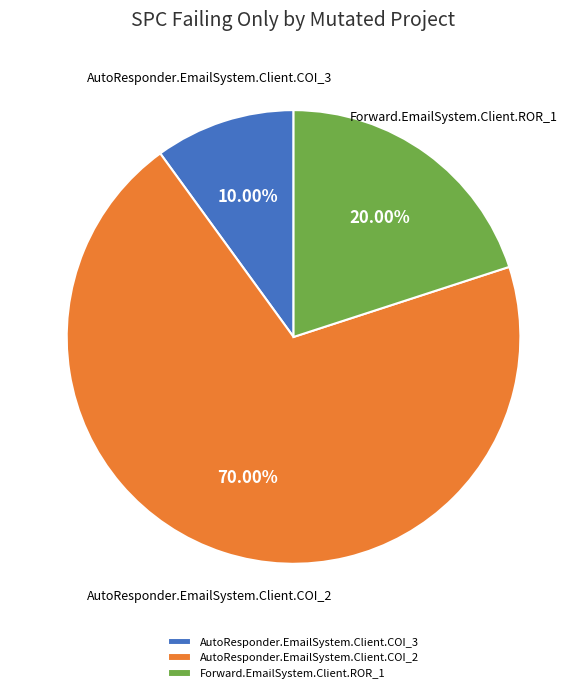

Which slice is the largest?

AutoResponder.EmailSystem.Client.COI_2